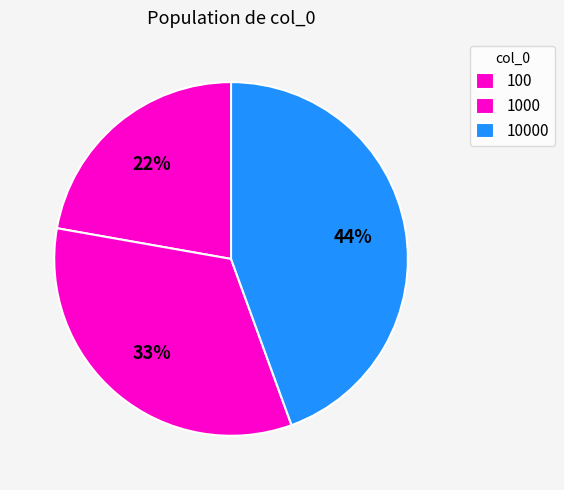

To the nearest percent, what is the combined percentage of 100 and 10000?

67%